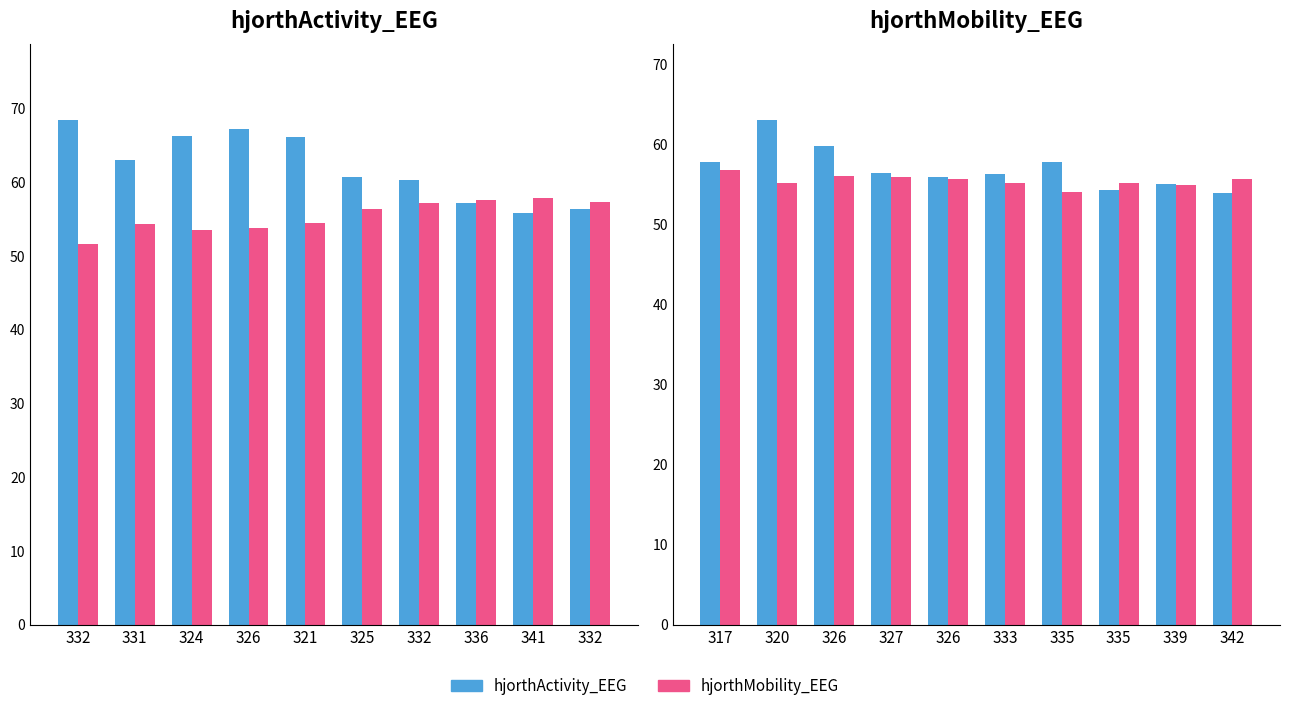

Between 320 and 339, which is larger?

320